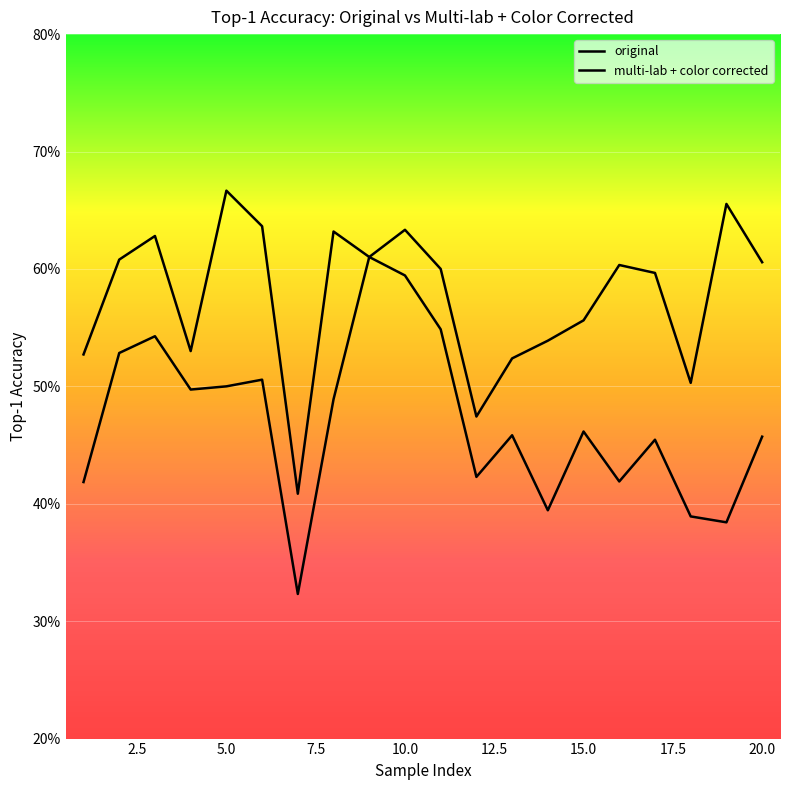

What is the smallest value displayed?

0.3